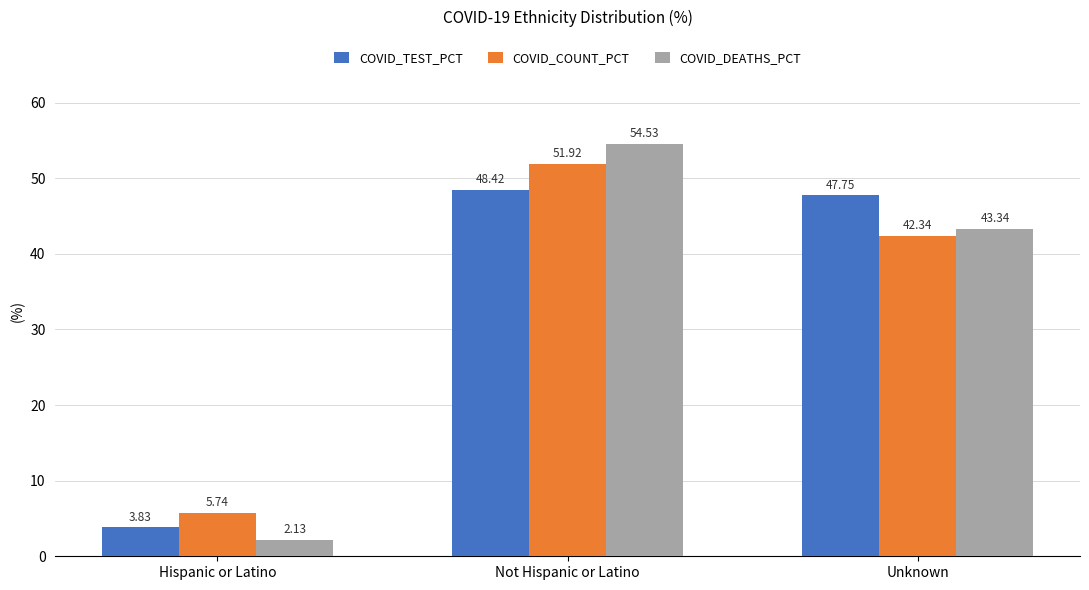

What is the sum of the COVID_COUNT_PCT values at Hispanic or Latino and Not Hispanic or Latino?

57.7